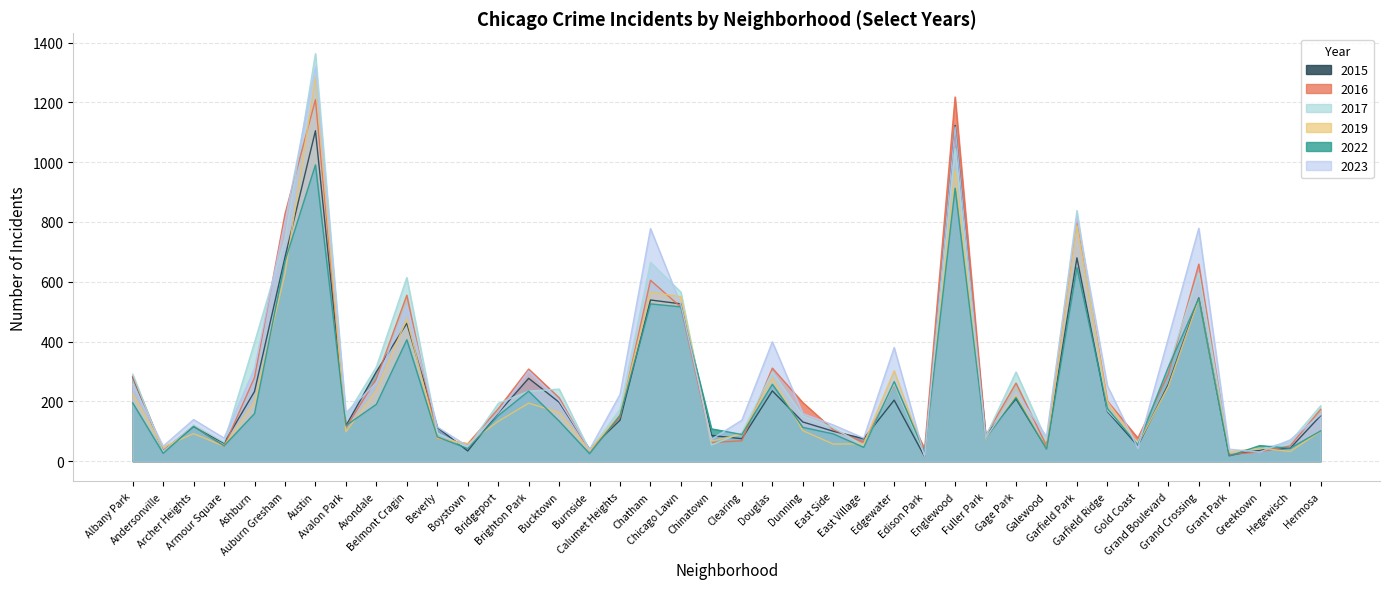

Reading right to left, transcribe all the data shown in this chart.

2022: 101	43	52	17	544	314	54	176	648	40	213	75	913	28	266	46	91	113	257	89	108	516	526	153	25	134	234	152	42	81	406	190	119	991	669	159	51	116	26	195
2019: 100	32	44	30	541	250	56	199	788	41	222	72	973	20	302	58	57	102	278	90	67	550	565	157	35	163	194	133	58	76	476	237	98	1283	627	198	50	92	47	224
2023: 155	71	30	40	779	411	43	252	818	82	231	76	1118	15	380	77	121	159	399	137	73	523	778	223	39	203	302	163	50	114	521	262	162	1318	801	310	77	139	50	257
2015: 152	43	37	19	546	257	51	166	680	43	208	86	1123	15	204	75	100	131	235	75	86	526	539	137	39	197	277	161	34	113	461	299	118	1105	682	233	60	116	34	282
2016: 173	51	31	22	659	291	77	201	803	52	261	85	1218	41	255	63	105	196	311	68	62	515	605	147	33	212	308	175	58	76	555	275	112	1209	827	280	49	118	35	284
2017: 185	65	40	30	629	315	62	169	838	70	298	81	1045	21	258	52	112	151	298	95	54	565	665	174	35	241	234	193	45	94	614	315	149	1363	743	397	63	121	32	291